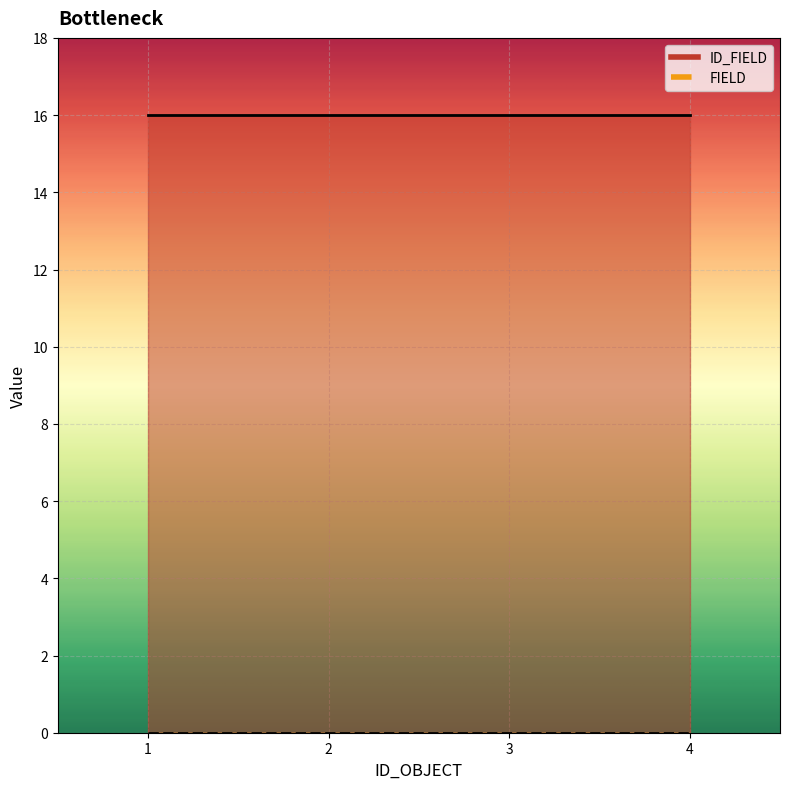

True or false: FIELD and ID_FIELD intersect in this chart.

False